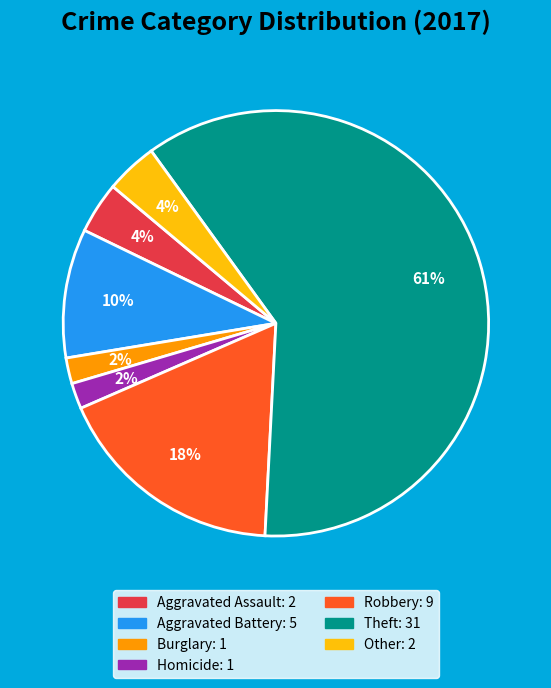

Is there a majority slice in this chart?

Yes